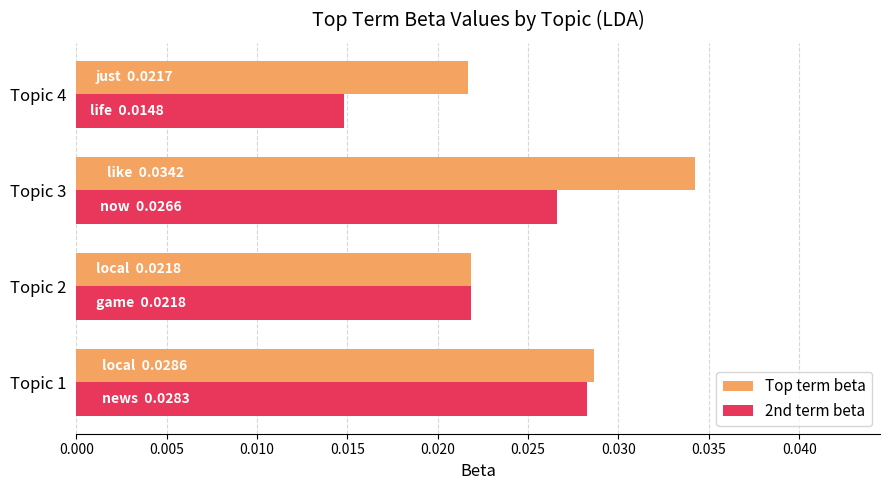

Which series has the largest total across all categories?

Top term beta